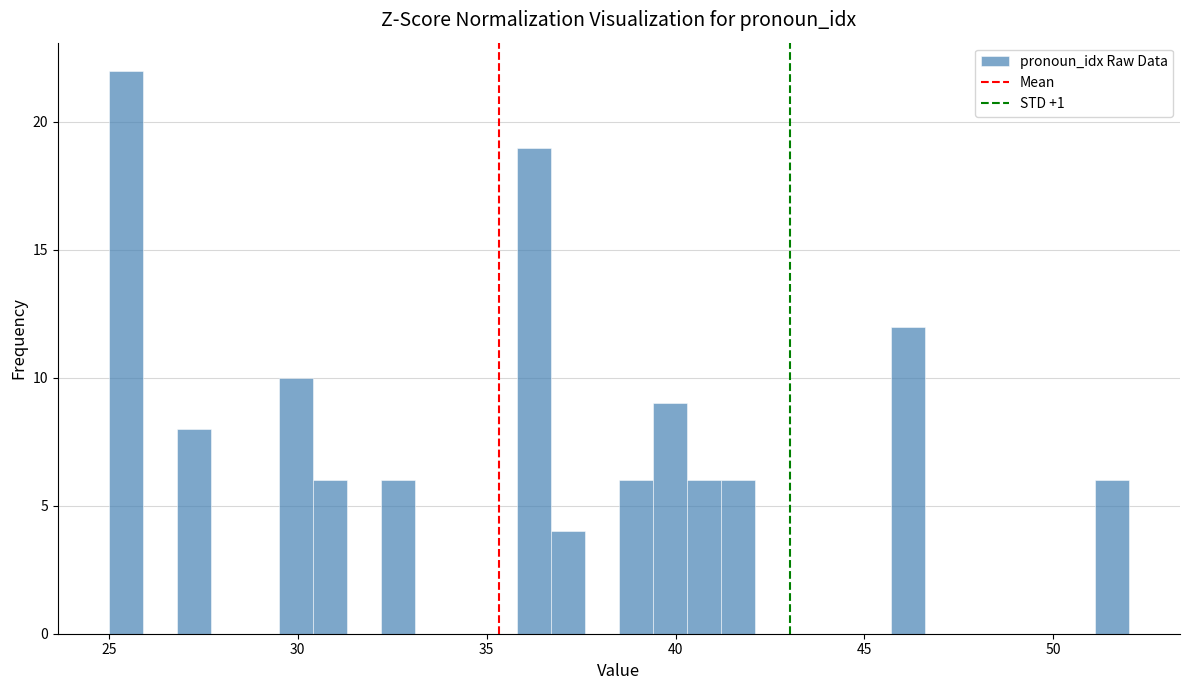

Around what value on the x-axis is the tallest bar? Give the approximate position of its centre, as read against the axis.

25.5